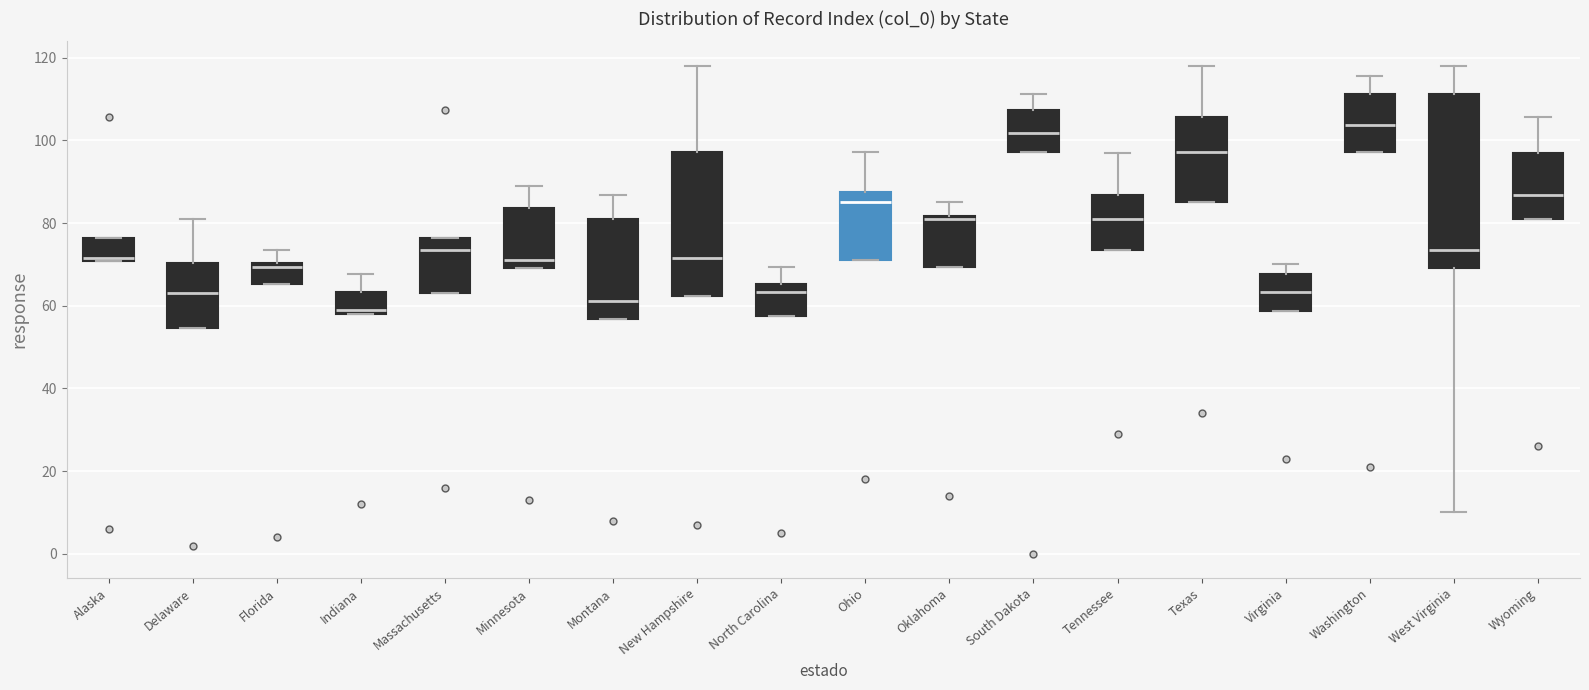

Reading left to right, read every box against the y-axis: the position of its median line, the range the box covers, and the ends of its whiskers. The values are not printed on the chart, so give them approximately, as read against the axis.

Alaska: median 72, box 70 to 76, whiskers 70 to 76
Delaware: median 64, box 54 to 70, whiskers 54 to 80
Florida: median 70 (just below the box's upper edge), box 66 to 70, whiskers 66 to 74
Indiana: median 58 (just above the box's lower edge), box 58 to 64, whiskers 58 to 68
Massachusetts: median 74, box 64 to 76, whiskers 64 to 76
Minnesota: median 72, box 70 to 84, whiskers 70 to 88
Montana: median 62, box 56 to 80, whiskers 56 to 86
New Hampshire: median 72, box 62 to 98, whiskers 62 to 118
North Carolina: median 64, box 58 to 66, whiskers 58 to 70
Ohio: median 86, box 72 to 88, whiskers 72 to 98
Oklahoma: median 80, box 70 to 82, whiskers 70 to 86
South Dakota: median 102, box 98 to 108, whiskers 98 to 112
Tennessee: median 80, box 74 to 86, whiskers 74 to 96
Texas: median 98, box 86 to 106, whiskers 86 to 118
Virginia: median 64, box 58 to 68, whiskers 58 to 70
Washington: median 104, box 98 to 112, whiskers 98 to 116
West Virginia: median 74, box 70 to 112, whiskers 10 to 118
Wyoming: median 86, box 80 to 96, whiskers 80 to 106